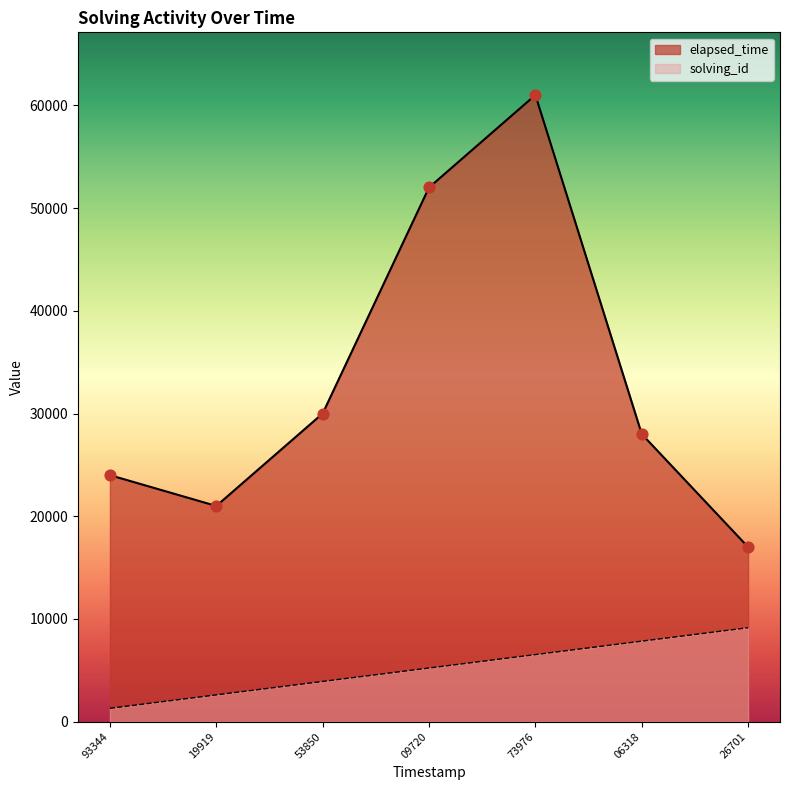

At how many categories does at least one series exceed 44965?

2